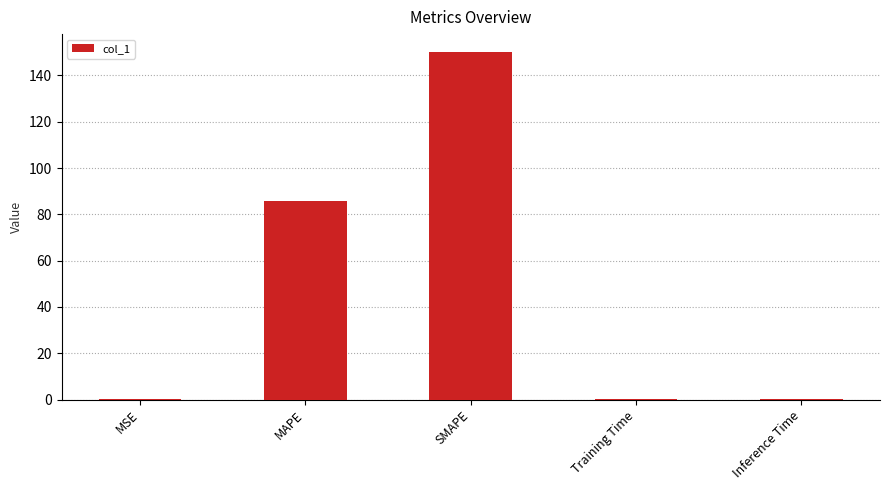

Which category has the highest value across all series?

SMAPE